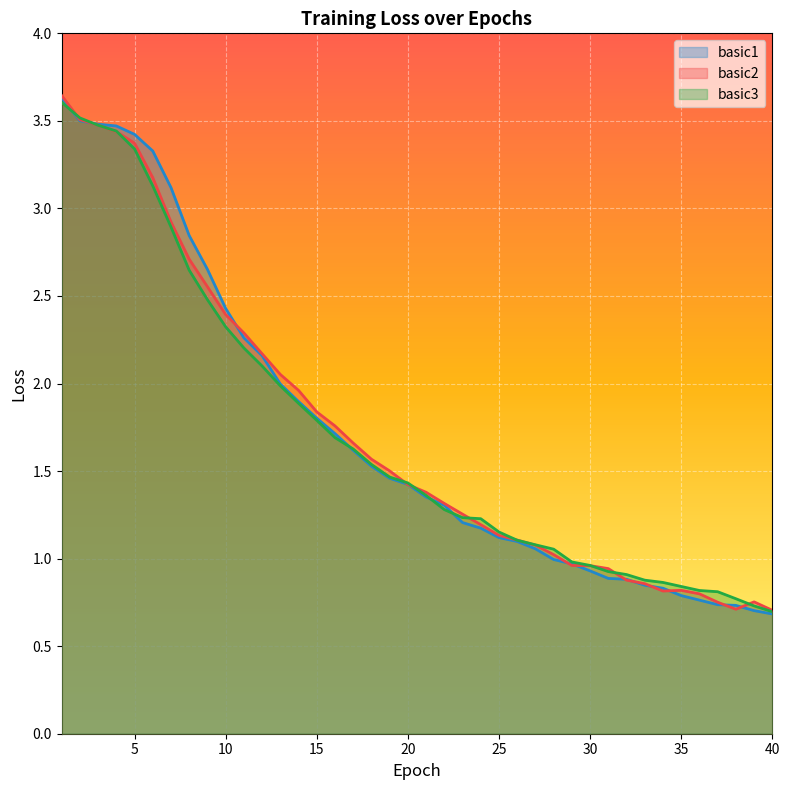

Rank the series at 40 from highest to lowest value.

basic2, basic3, basic1